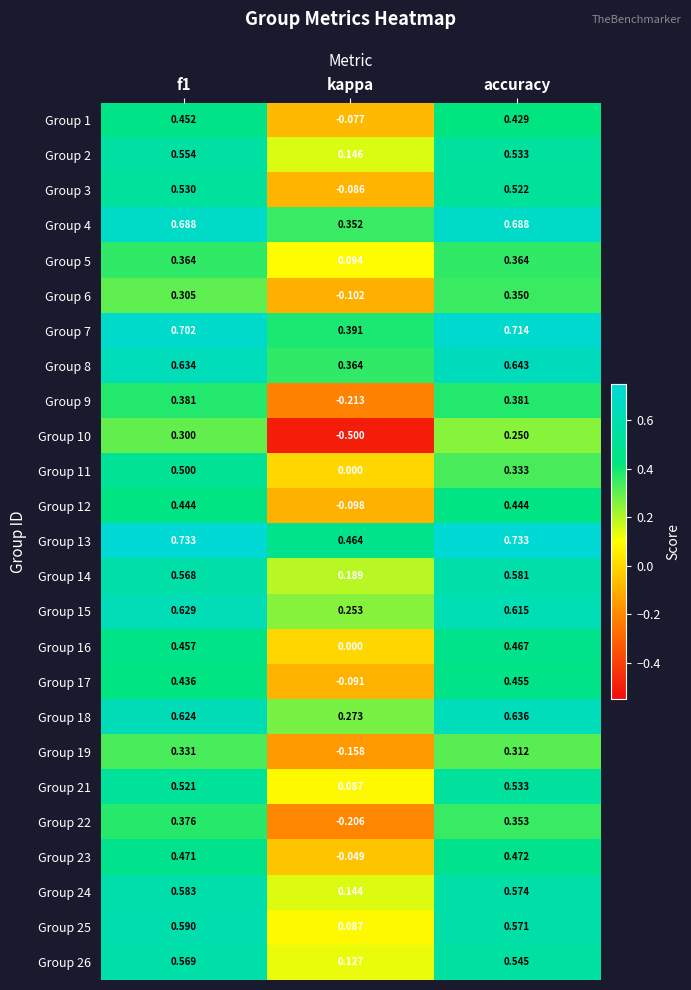

Is the value of Group 10 at kappa greater than the value of Group 6 at kappa?

No